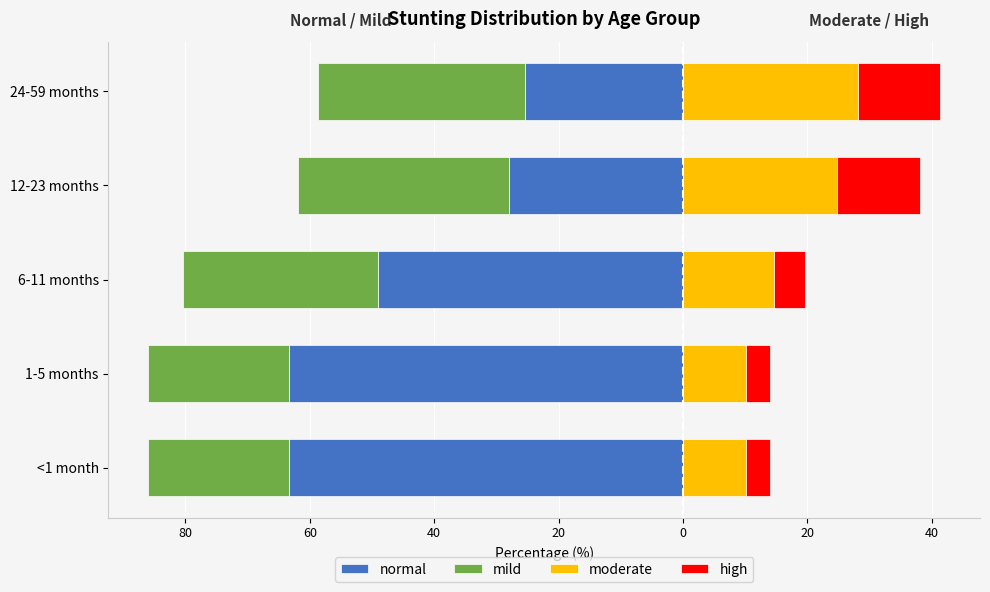

What is the value of the high bar at the 3rd from the left?

4.9